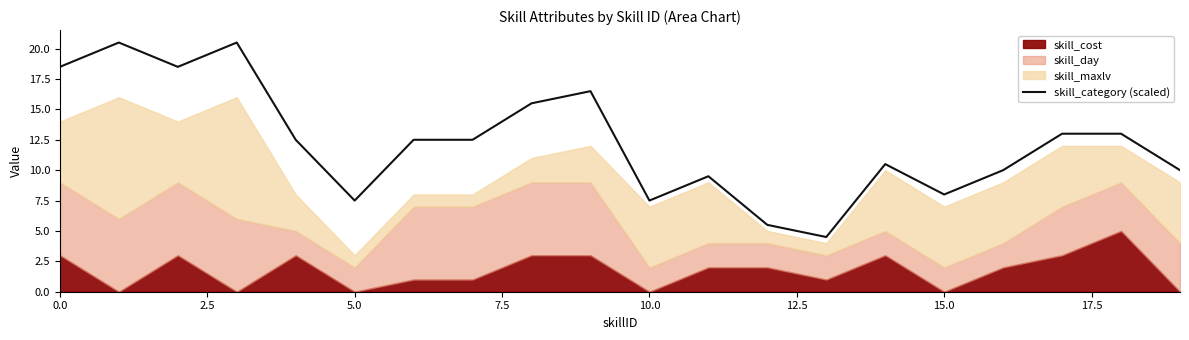

What is the lowest value of the skill_category (scaled) series?

4.5